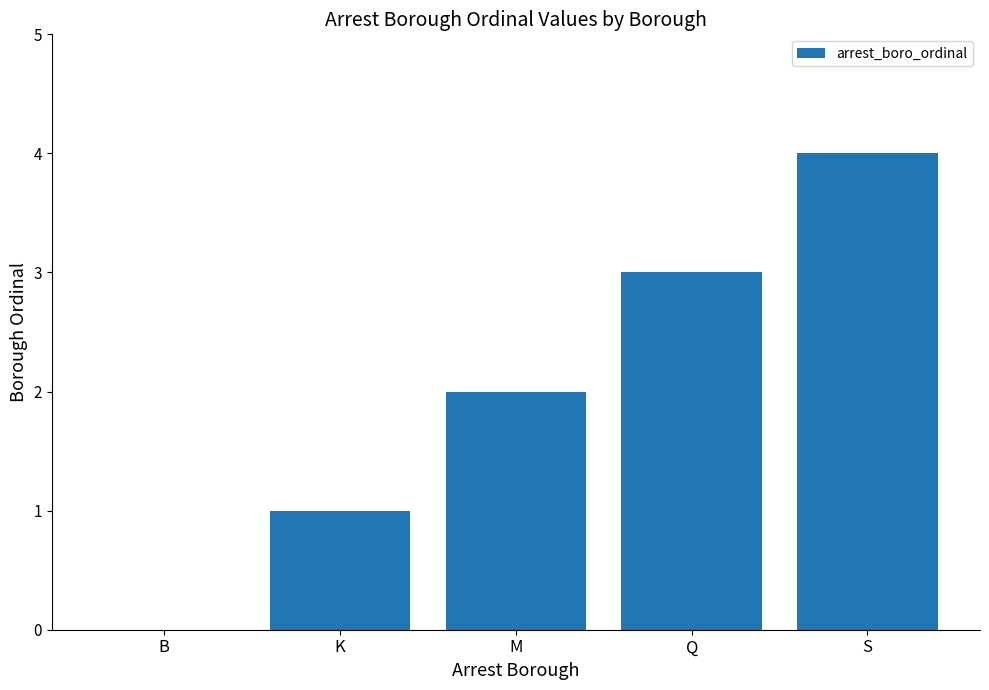

What is the sum of all values?

10